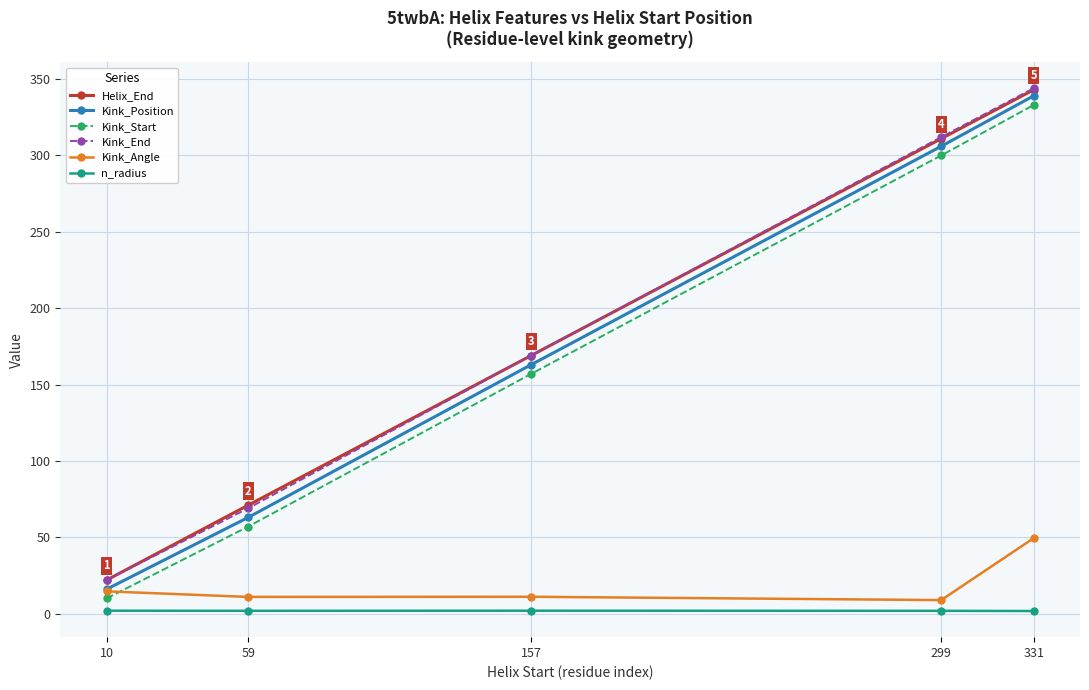

True or false: Helix_End and n_radius intersect in this chart.

False